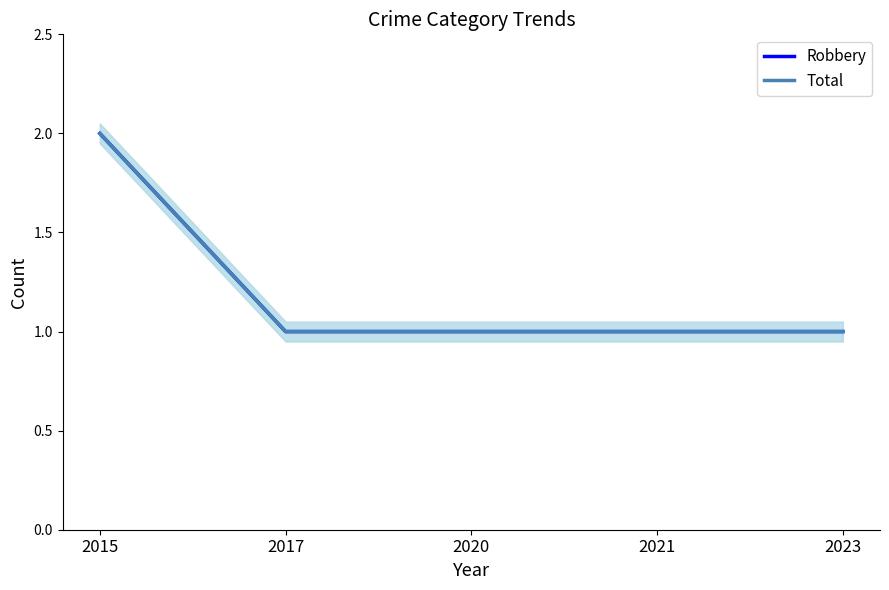

True or false: Total and Robbery cross at least once.

False